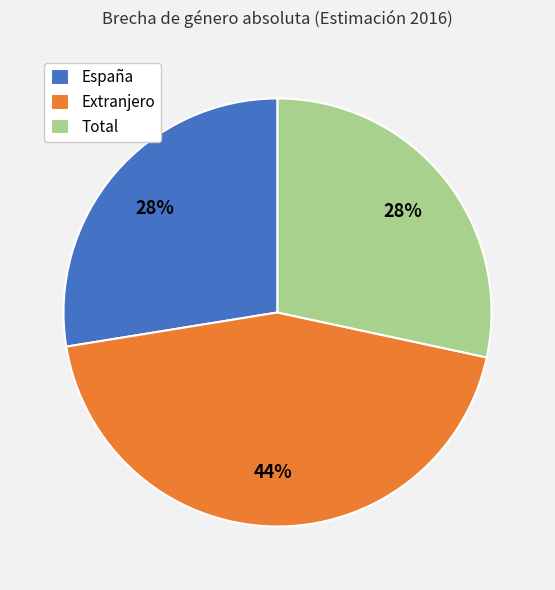

How many segments does this pie chart have?

3